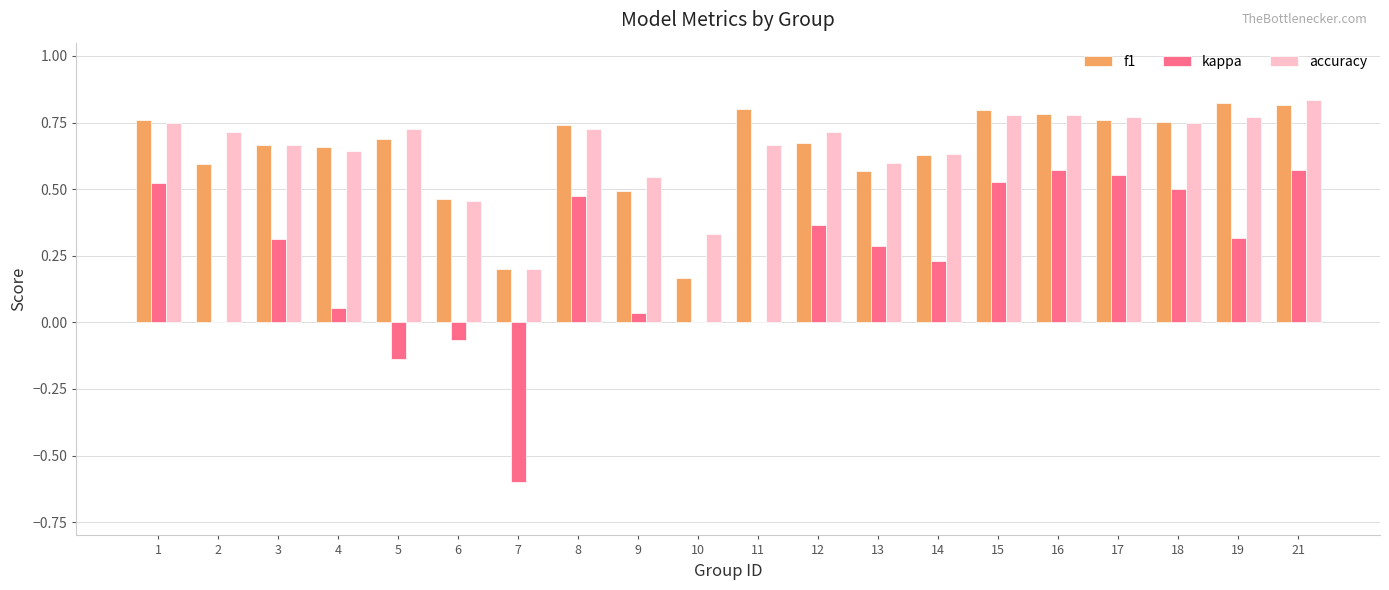

Are the bars horizontal?

No